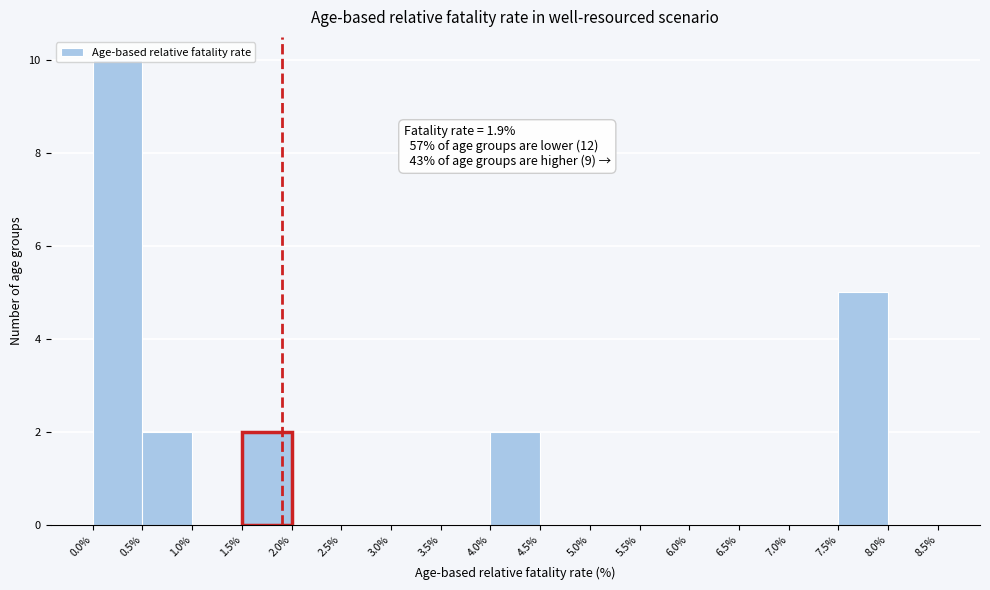

Which range on the x-axis has the tallest bar?

0.0% to 0.5%